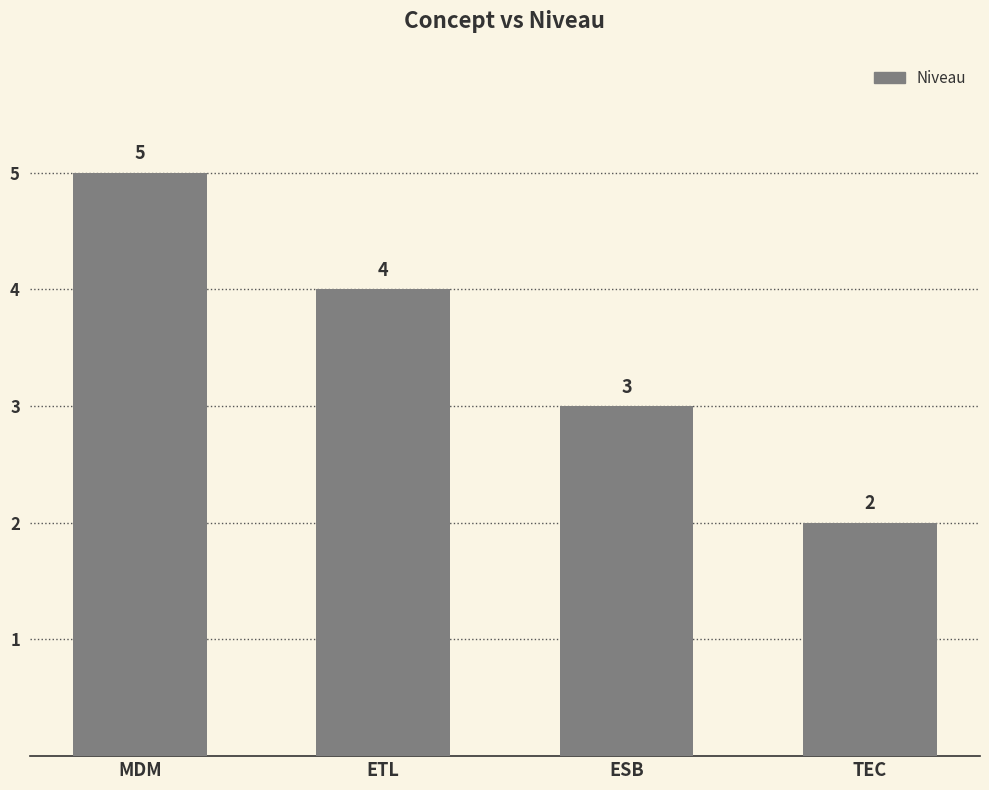

What is the difference between the values at MDM and ETL?

1